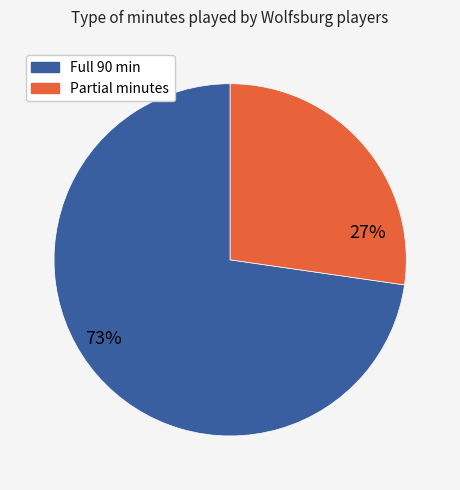

Does any single category account for the majority?

Yes